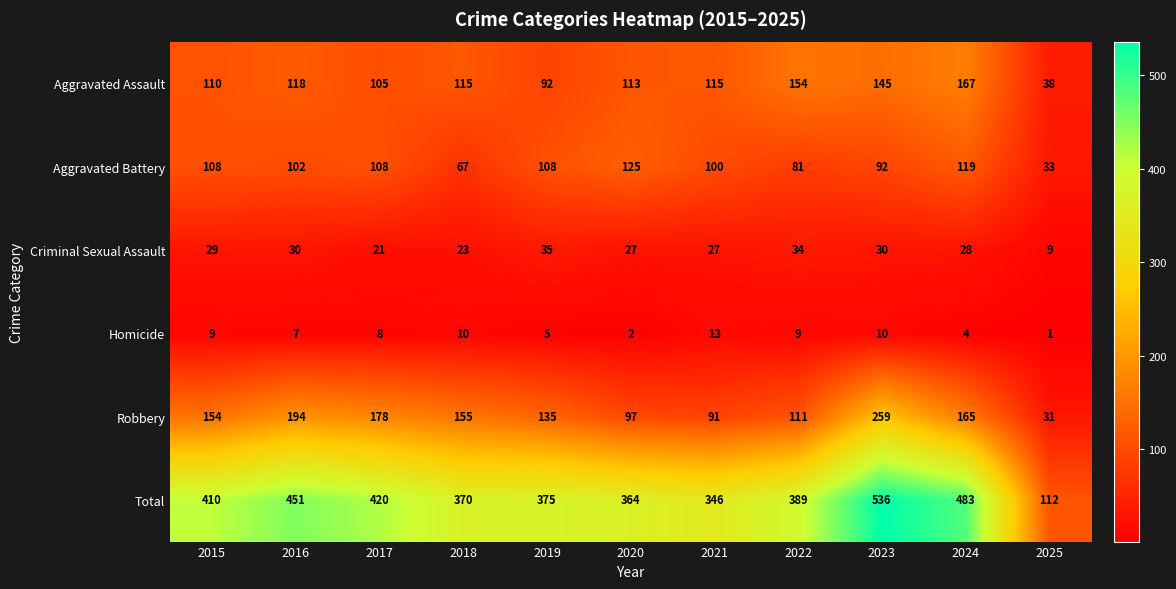

Is it true that Homicide equals 15 at 2022?

False